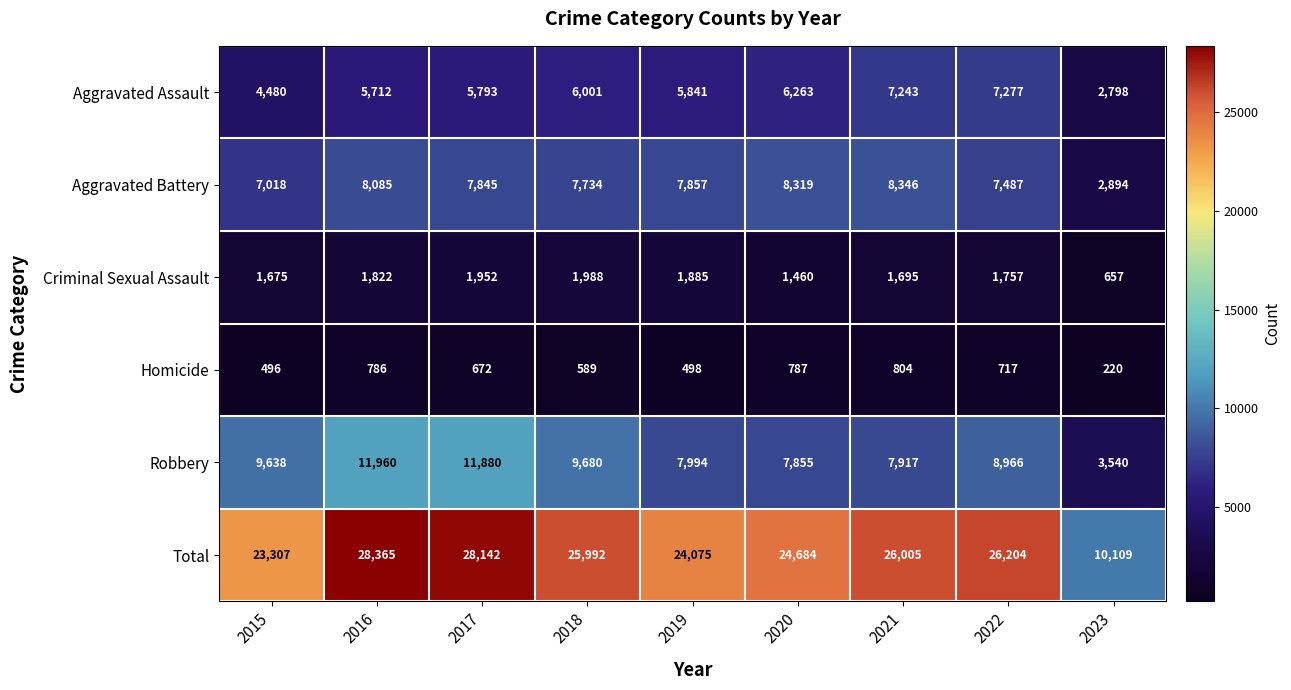

Which series has the largest total across all categories?

Total